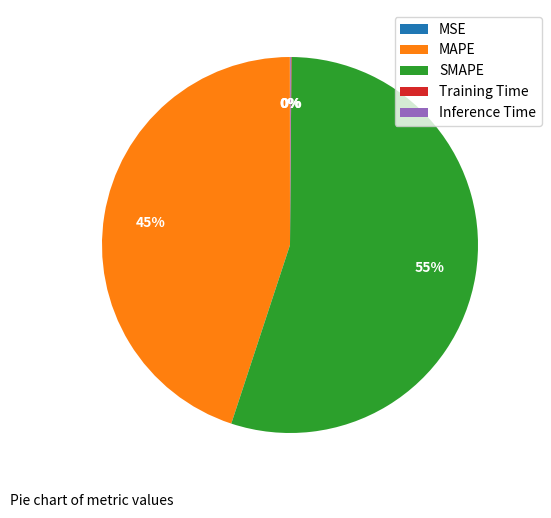

What is the majority slice?

SMAPE